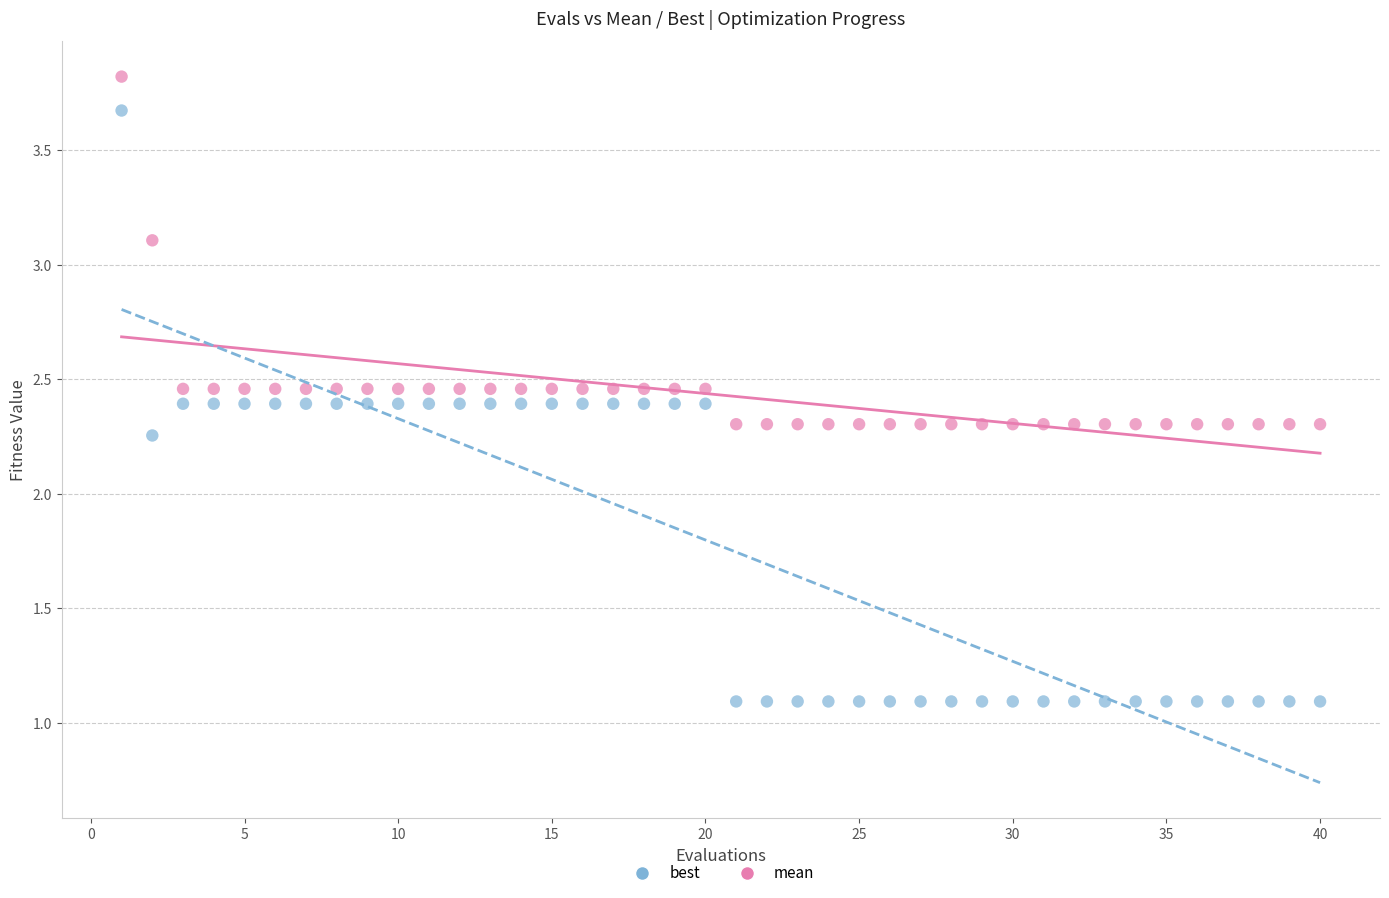

Which series has the widest spread of Y values?

best